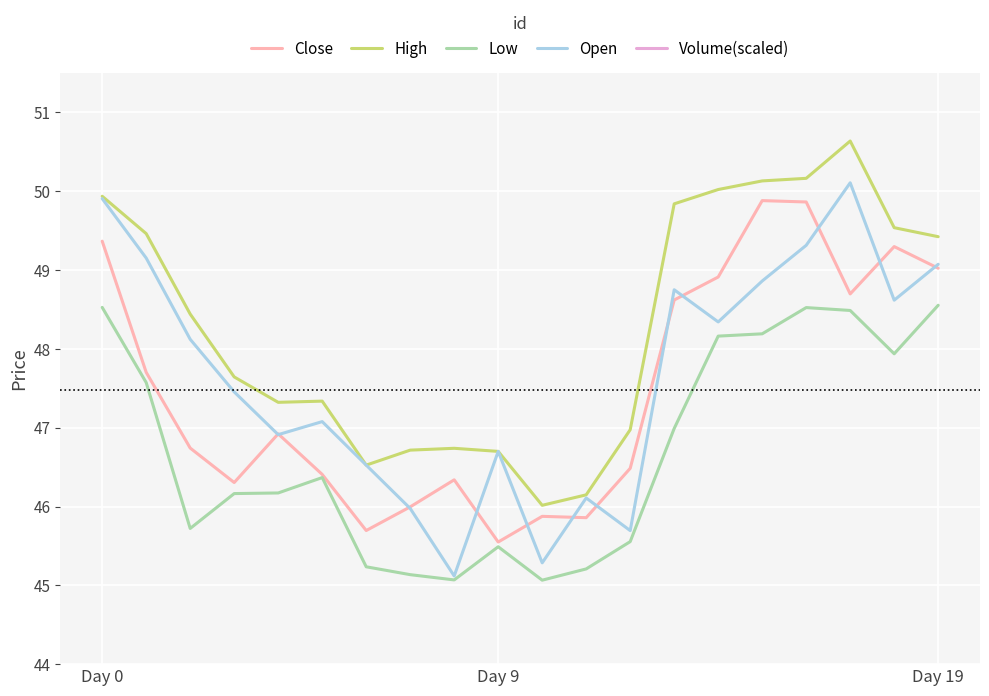

What is the sum of the Low values at 15 and 7?

93.3